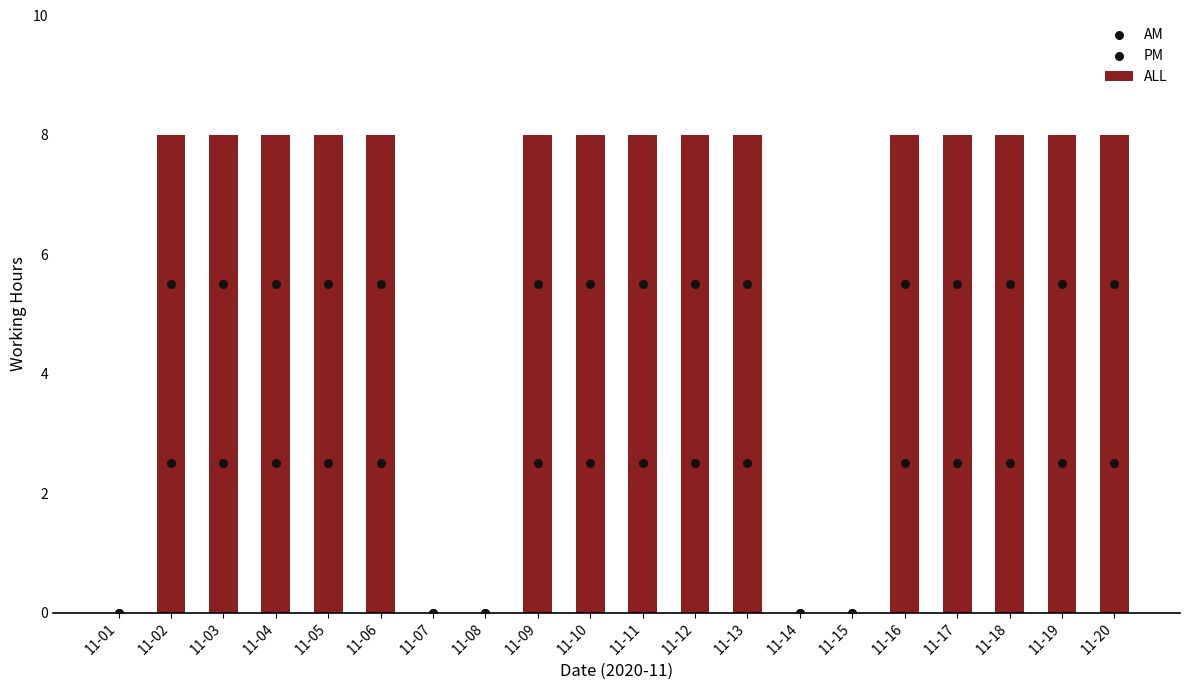

What are all the series names shown in the legend?

ALL, AM, PM